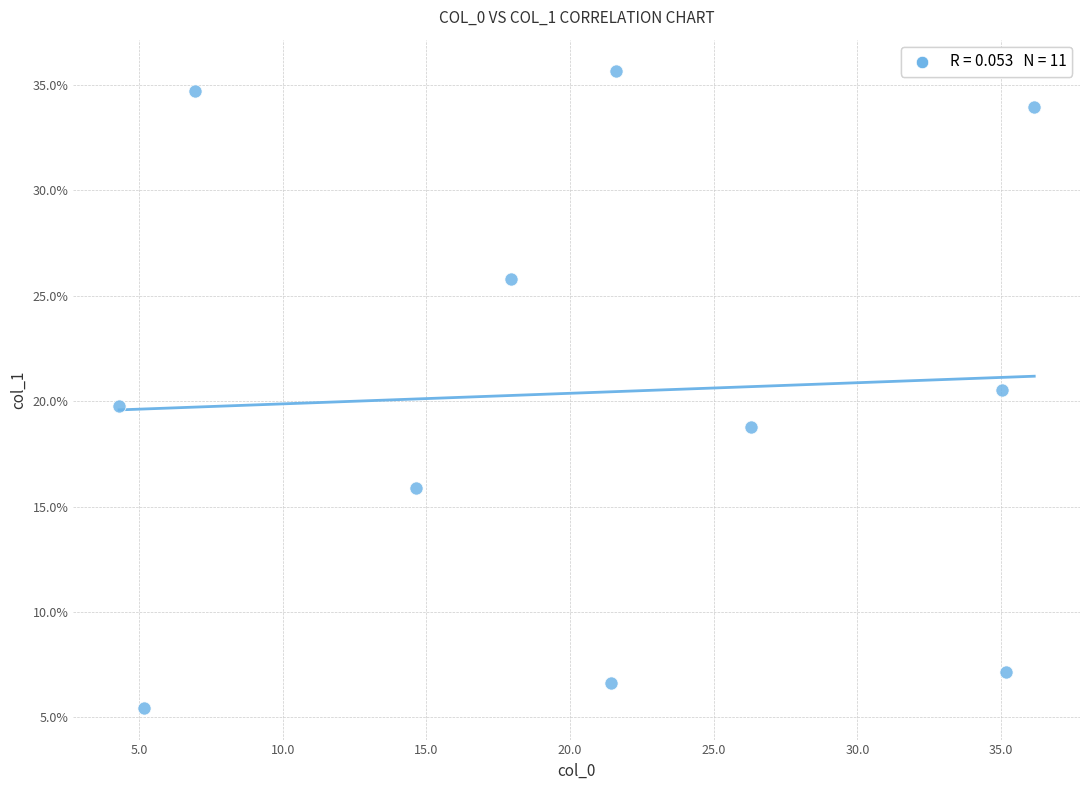

What is the range of Y values (max minus min)?

30.2